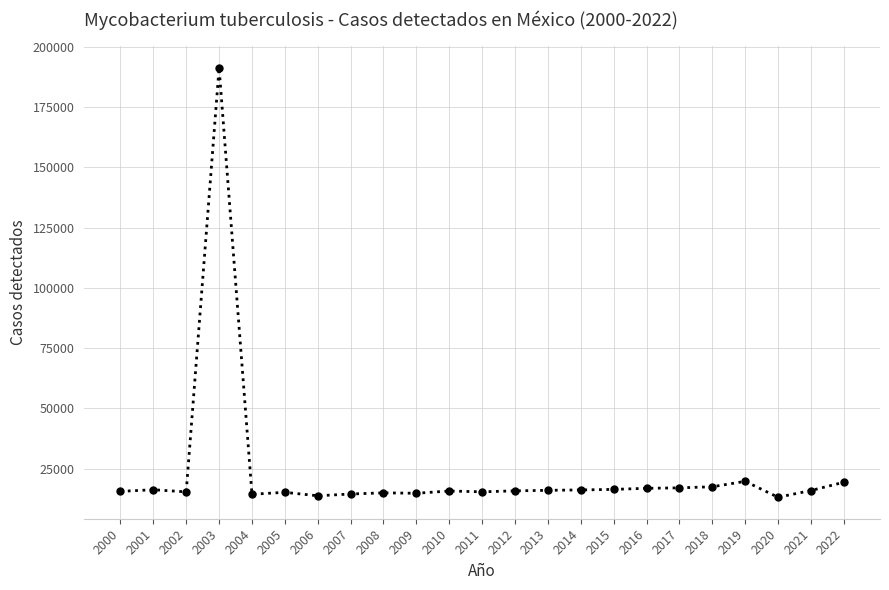

True or false: the data has more than 2 interior local peaks.

True